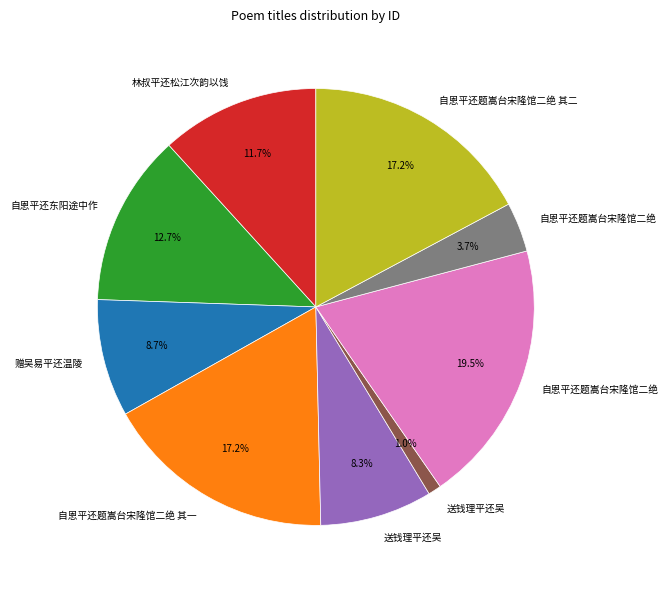

Is there a majority slice in this chart?

No